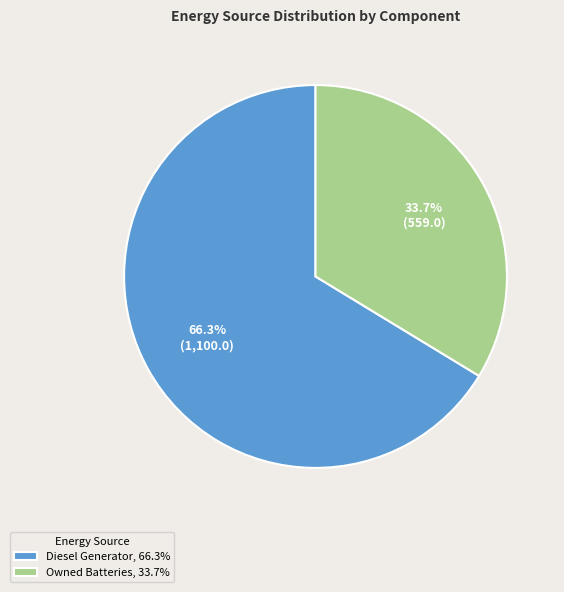

Between Owned Batteries, 33.7% and Diesel Generator, 66.3%, which is larger?

Diesel Generator, 66.3%